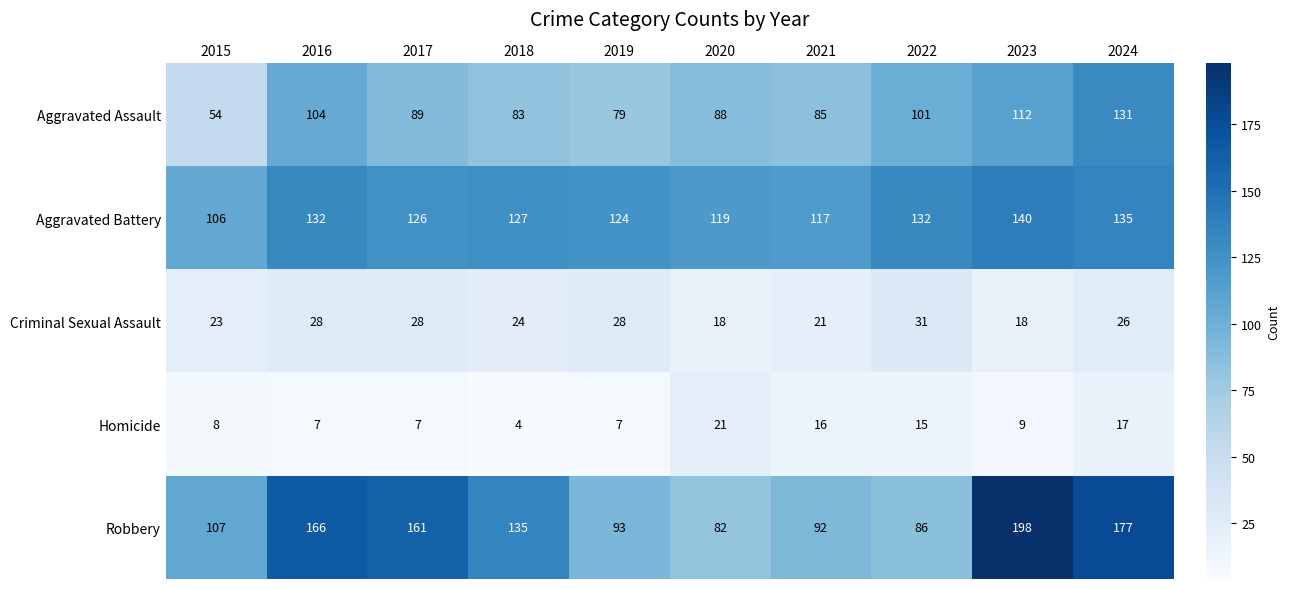

The Aggravated Assault series shows 37 at 2015. True or false?

False